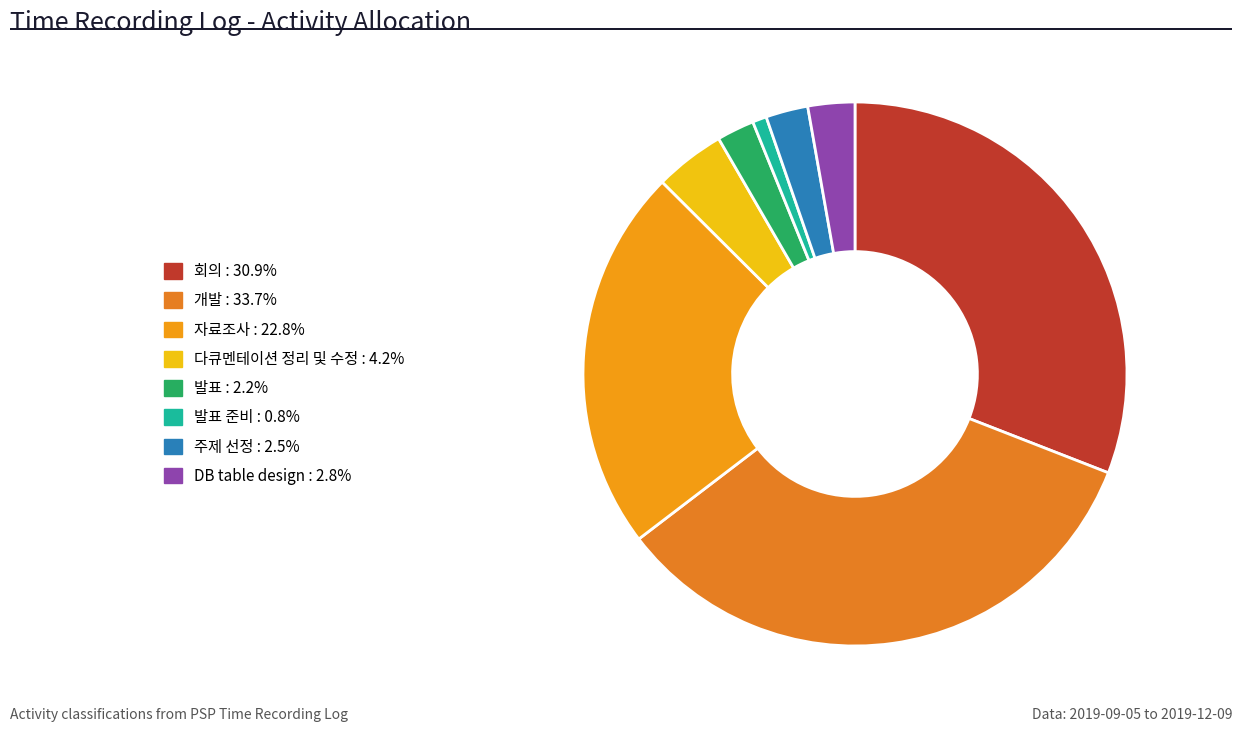

How many segments does this pie chart have?

8